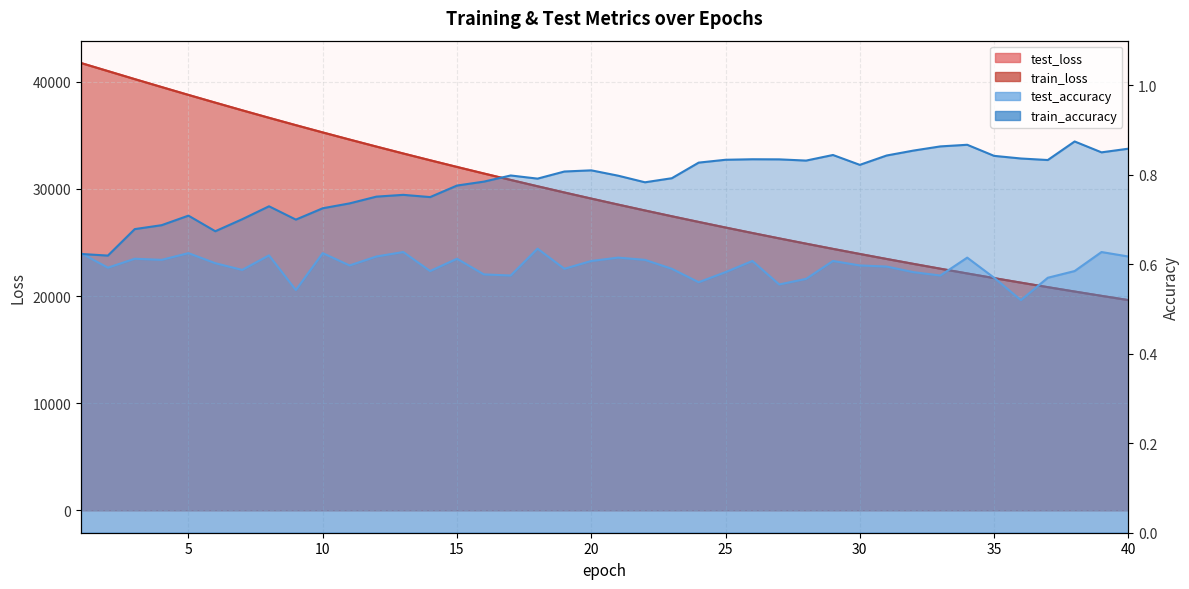

What is the value of the train_accuracy point at the 27th from the left?

0.8